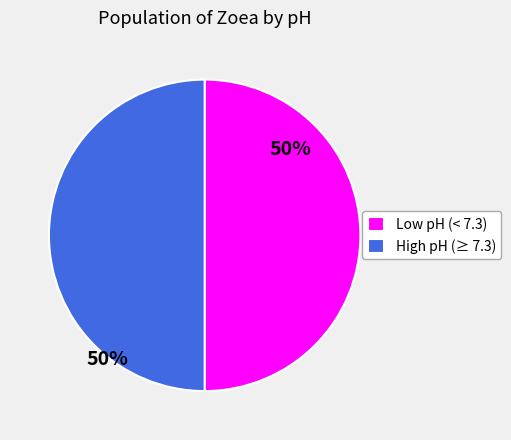

Do High pH (≥ 7.3) and Low pH (< 7.3) together represent more than half of the pie?

Yes